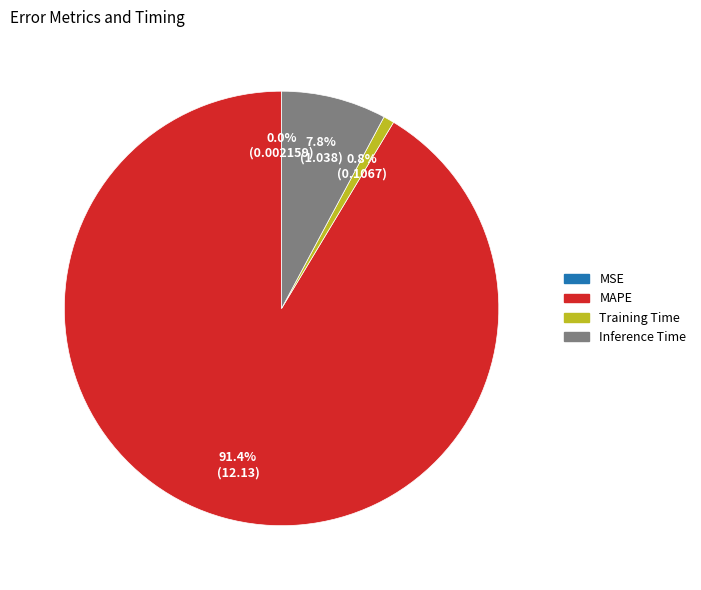

Which slice is the largest?

MAPE